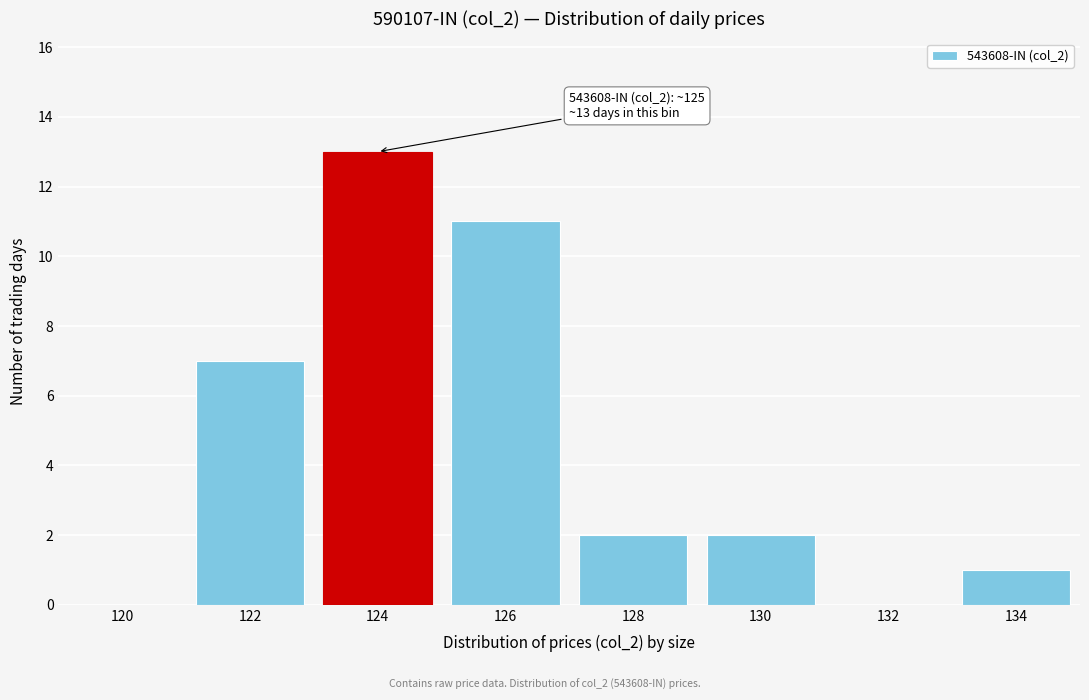

Reading right to left, list all the values displayed in this chart.

134=1	132=0	130=2	128=2	126=11	124=13	122=7	120=0